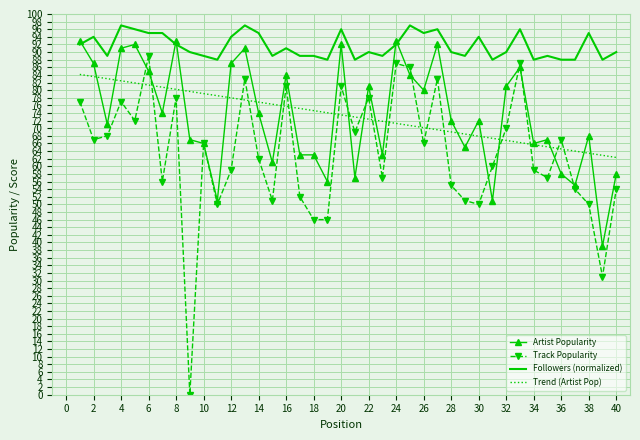

Which series has the largest total across all categories?

Followers (normalized)